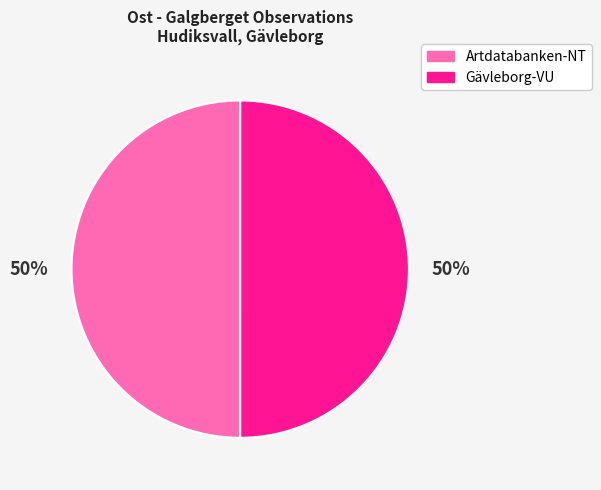

How many slices are in this pie chart?

2